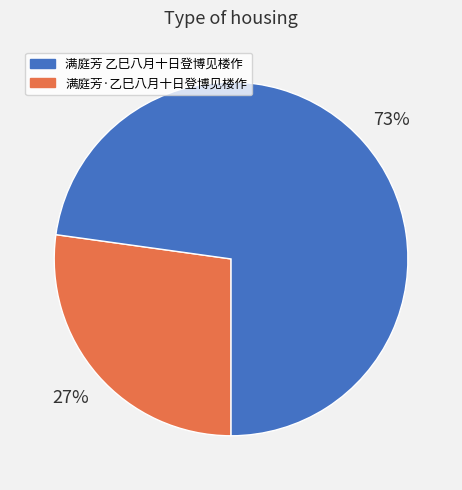

To the nearest percent, what is the average slice percentage?

50%